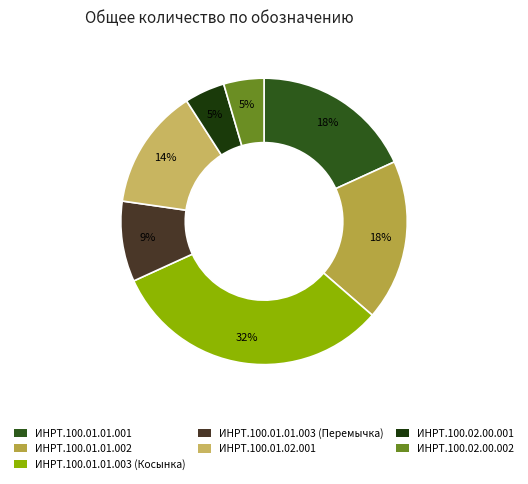

To the nearest percent, what is the average slice percentage?

14%